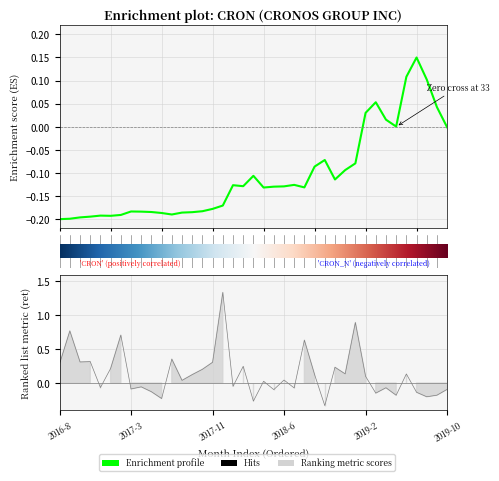

How many values in EW are above zero?

8